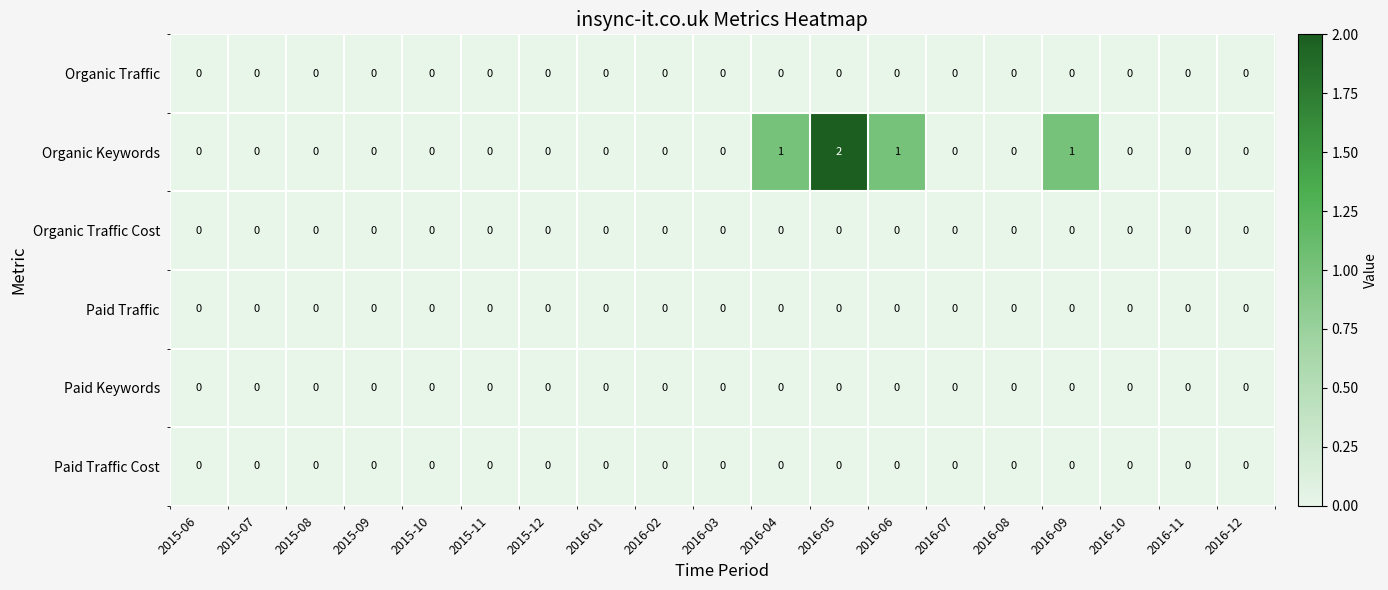

Which series has the largest total across all categories?

Organic Keywords